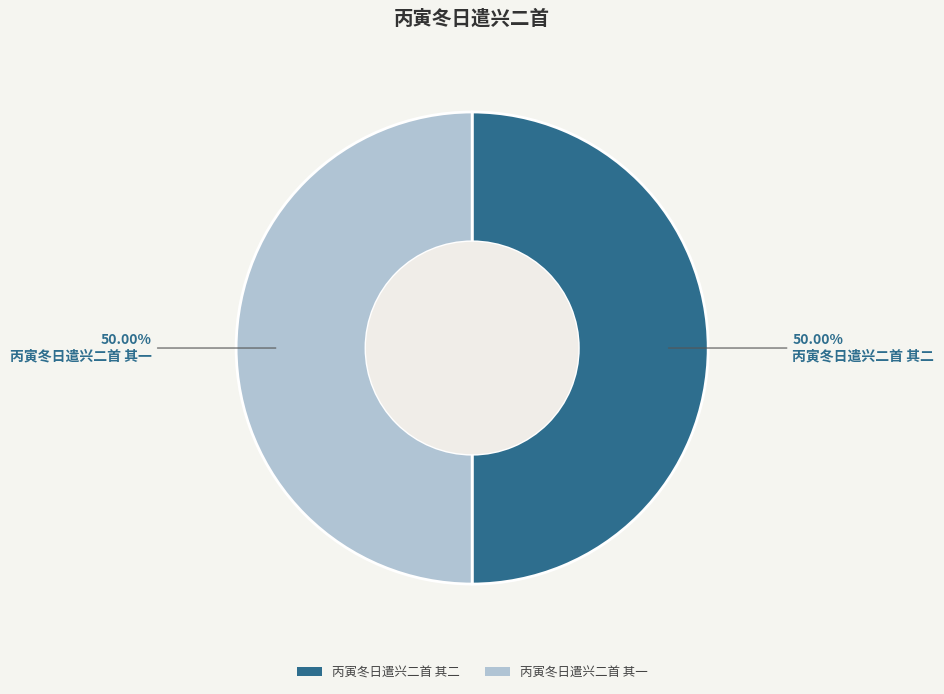

True or false: 丙寅冬日遣兴二首 其一 accounts for 50% of the total.

True